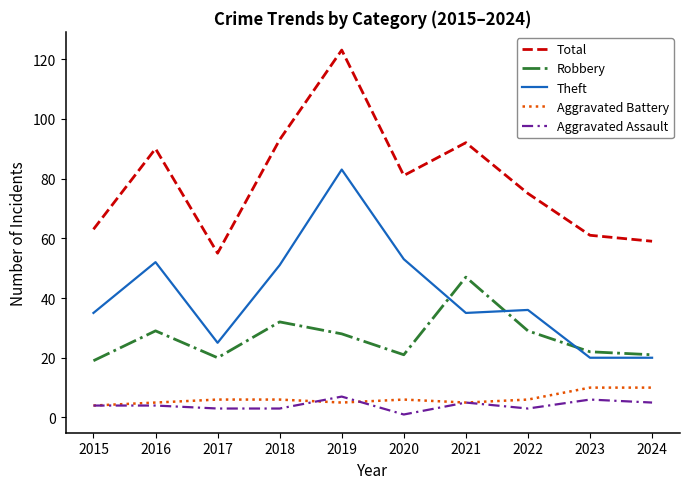

At which category is the sum across all series the highest?

2019